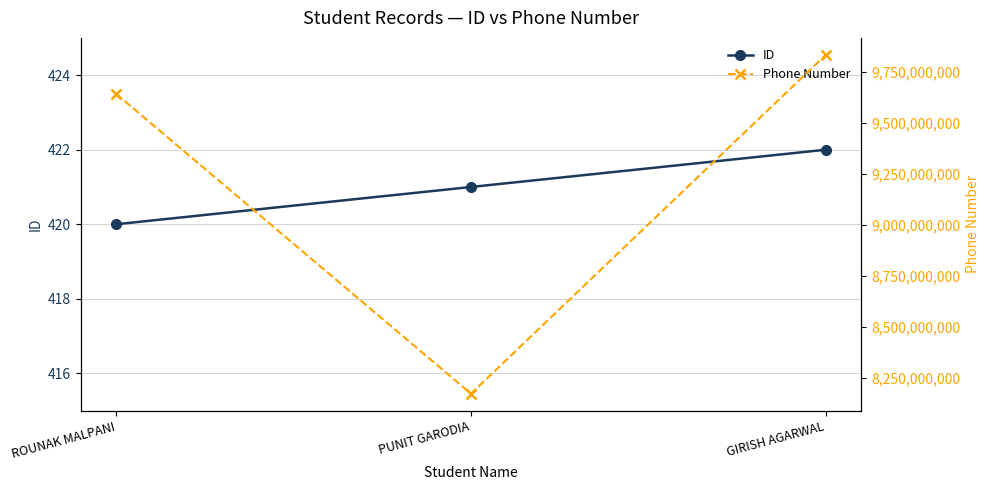

What is the difference between the maximum and minimum values in the Phone Number series?

1660911279